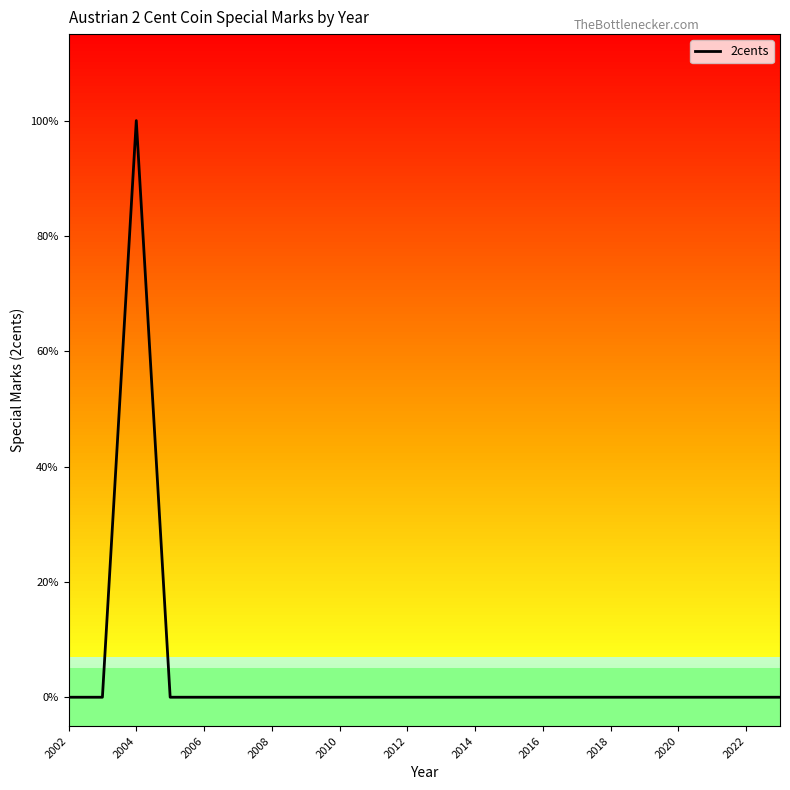

How many values are above zero?

1